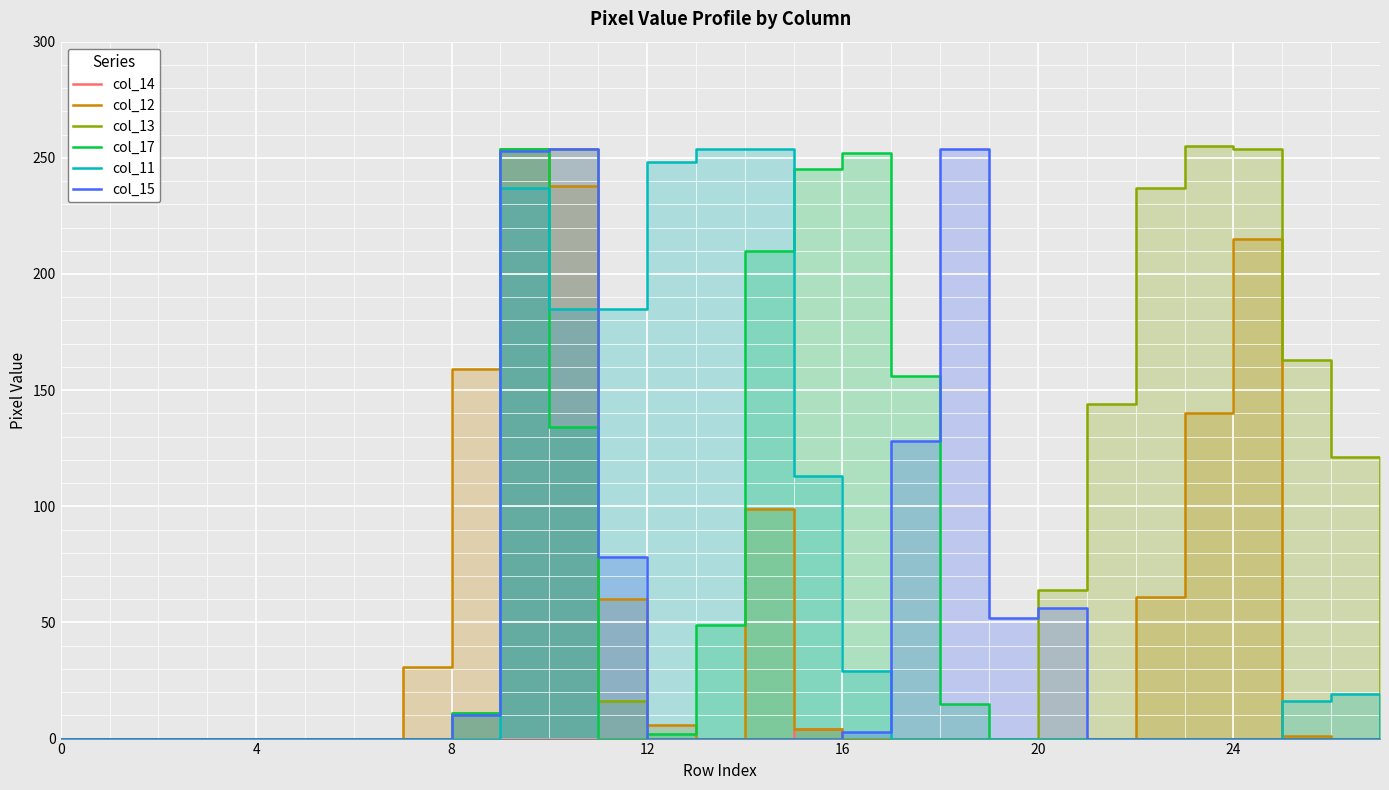

At which label is col_17 closest to 127?

10